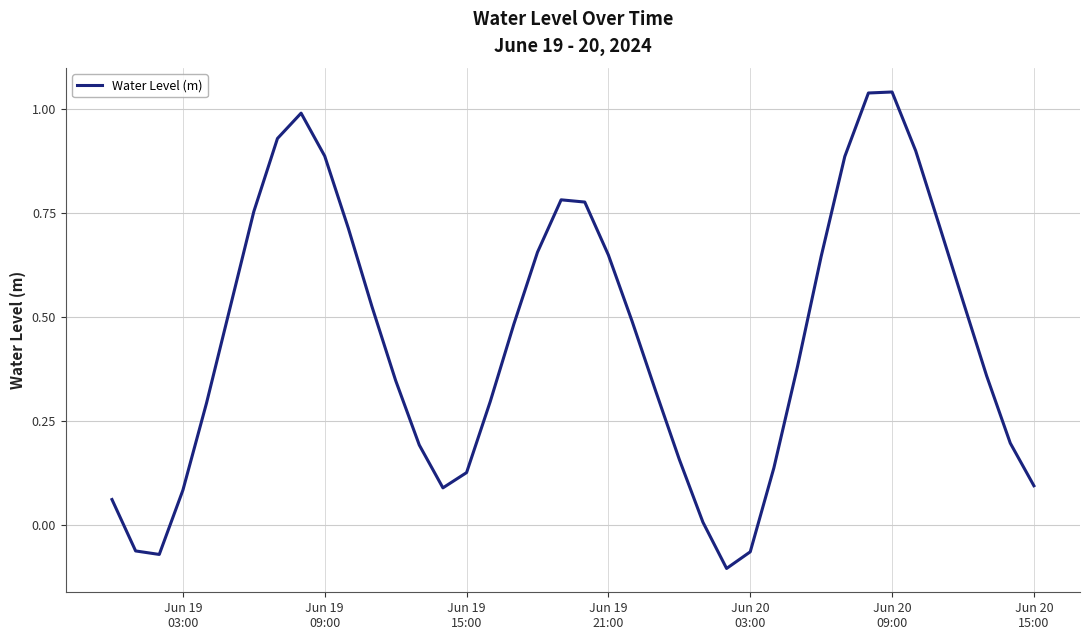

What is the difference between the maximum and minimum values?

1.1